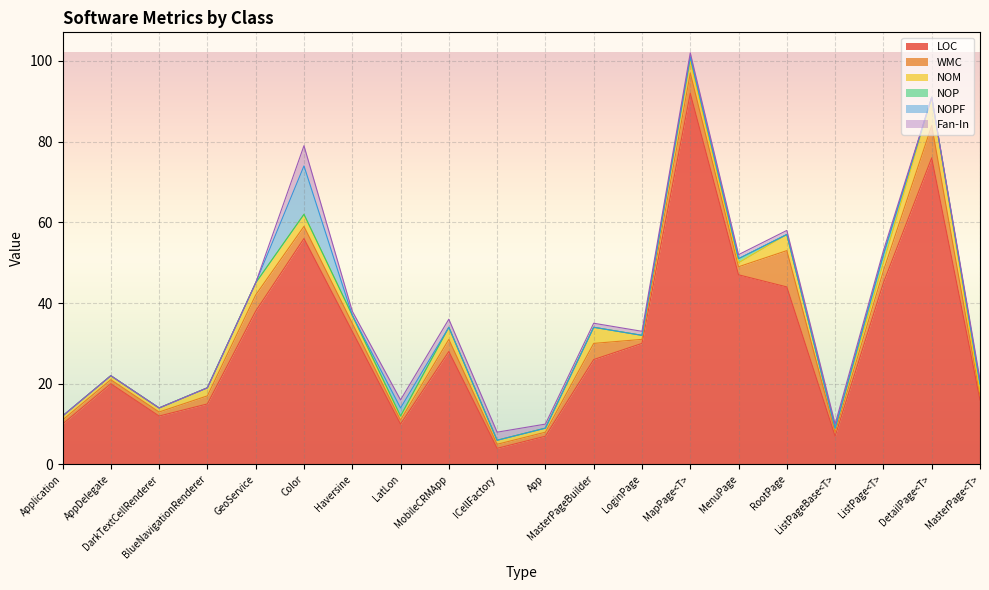

Which series has the widest spread of values?

LOC